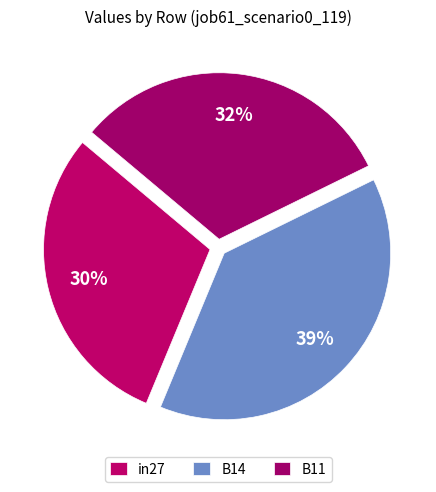

Is there any slice that represents more than half of the pie?

No